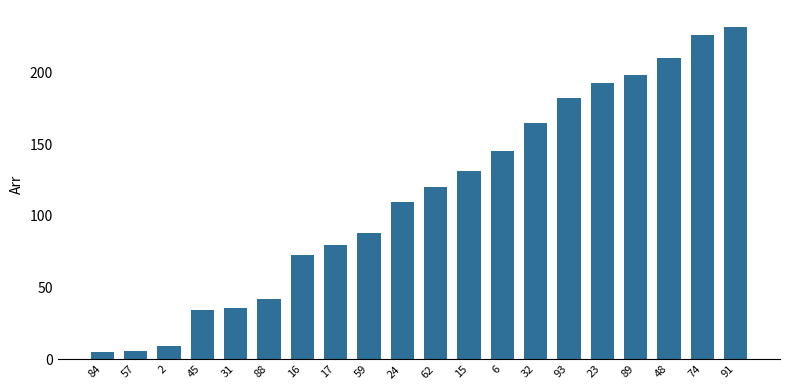

Reading left to right, extract all data points from this chart.

5	6	9	34	36	42	73	80	88	110	120	131	145	165	182	193	198	210	226	232